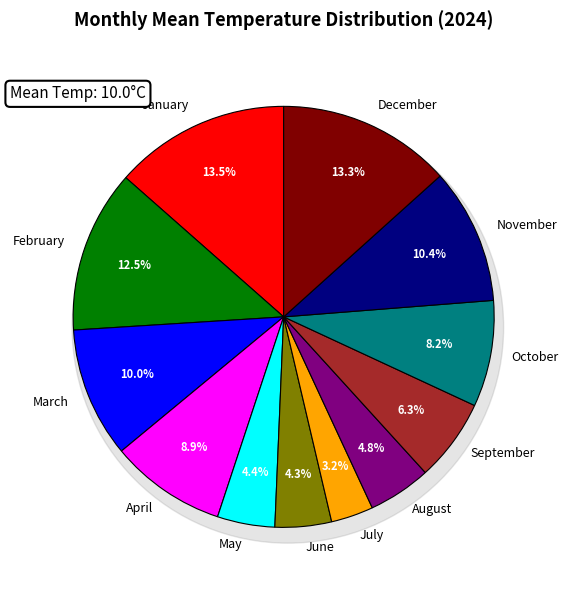

How many segments does this pie chart have?

12